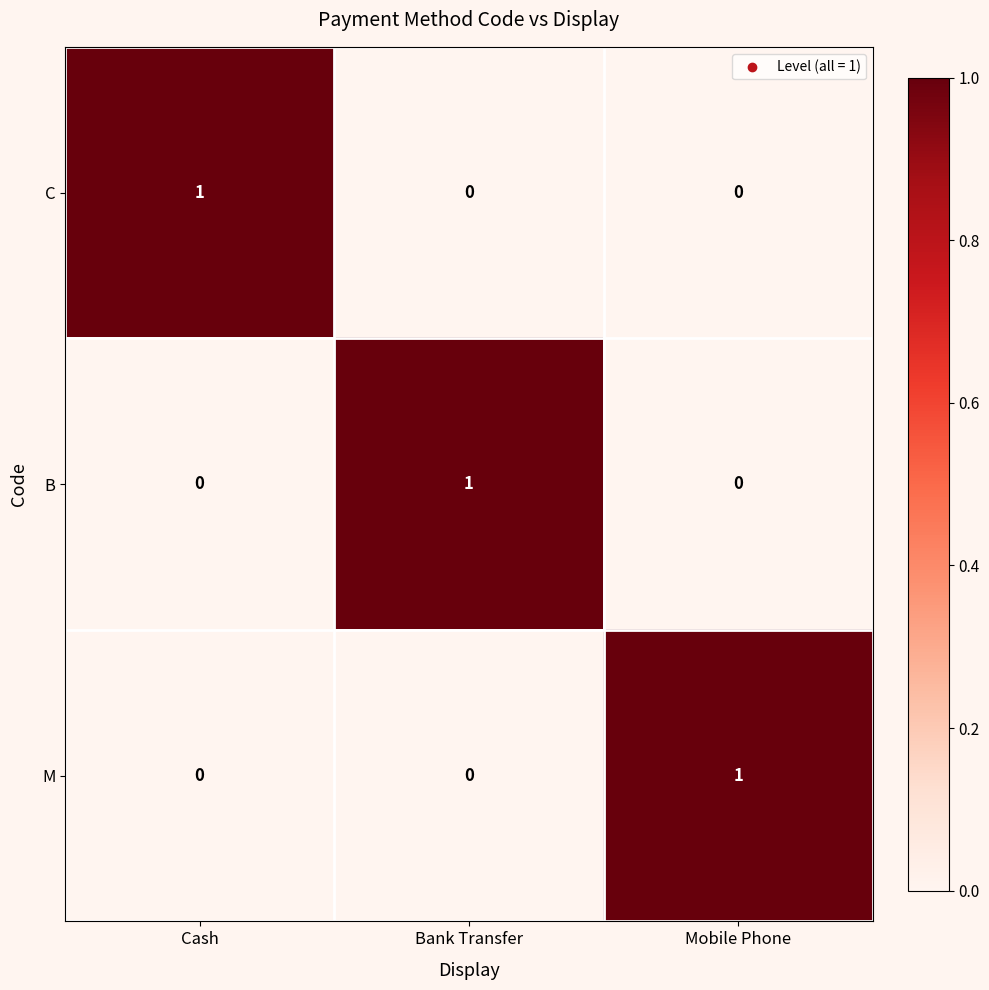

Count the C values in the range 0 to 1.

3